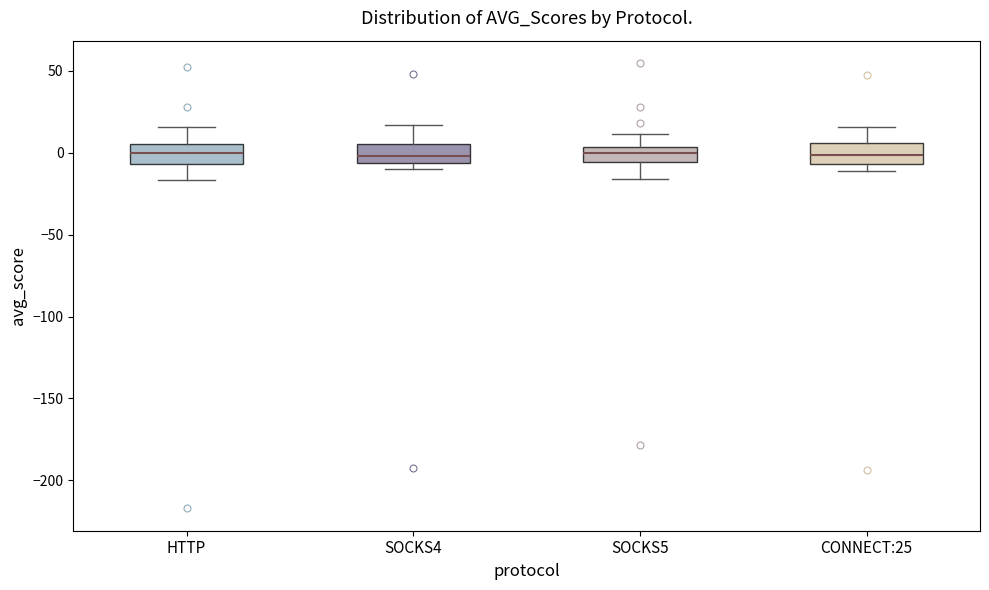

Reading left to right, transcribe this box plot: for each box, give where its median line is, the range the box spans, and where its two whiskers end, as read against the y-axis. The values are not printed on the chart, so give them approximately, as read against the axis.

HTTP: median 0, box -5 to 5, whiskers -15 to 15
SOCKS4: median 0, box -5 to 5, whiskers -10 to 15
SOCKS5: median 0, box -5 to 5, whiskers -15 to 10
CONNECT:25: median 0, box -5 to 5, whiskers -10 to 15